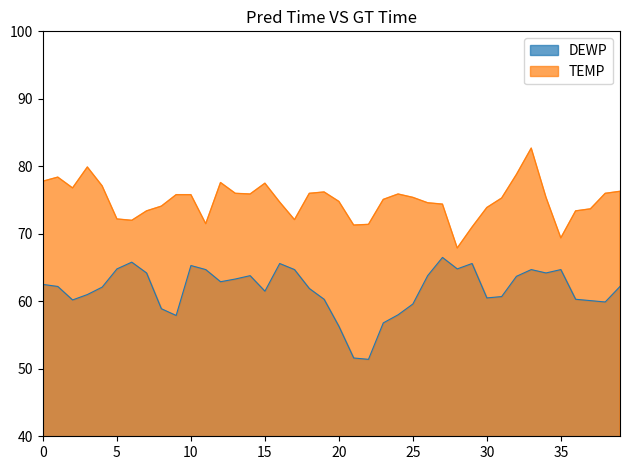

What is the difference between the maximum and minimum values in the DEWP series?

15.1